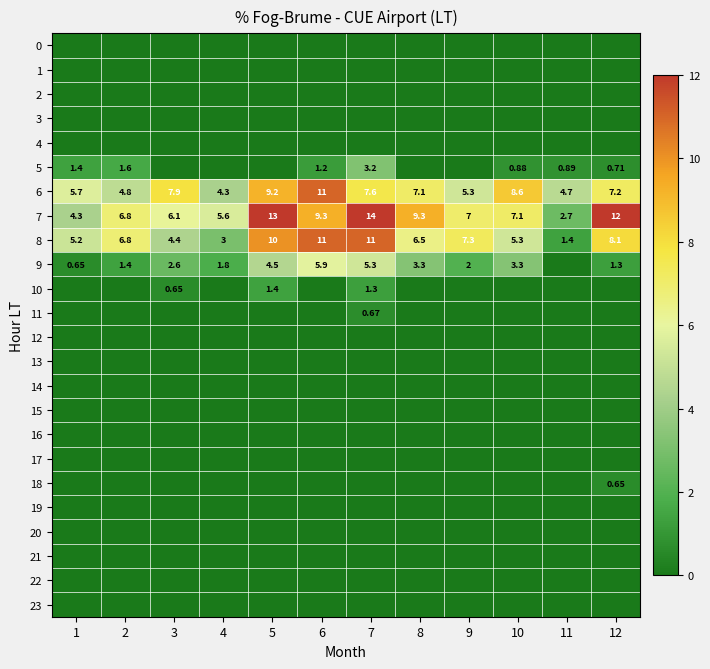

True or false: 21 has a value of 0.0 at 8.

True